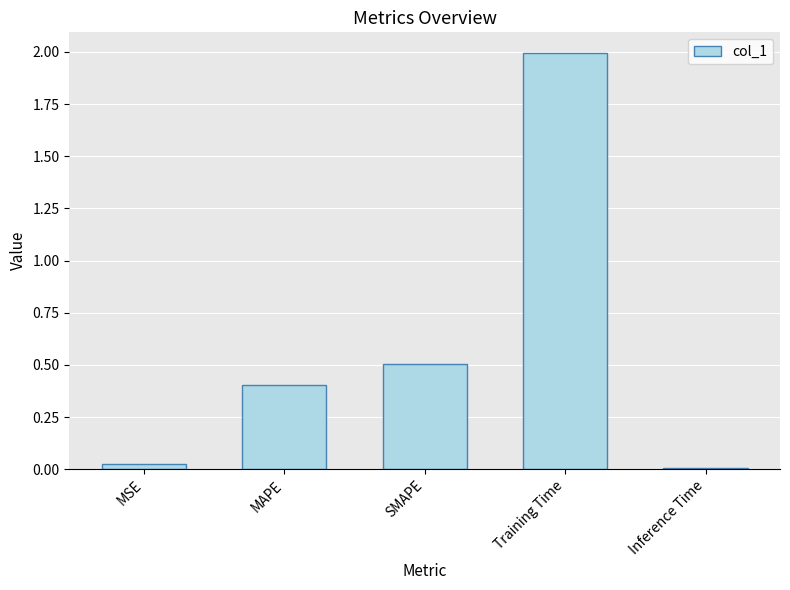

At which category does the chart reach its minimum across all series?

Inference Time